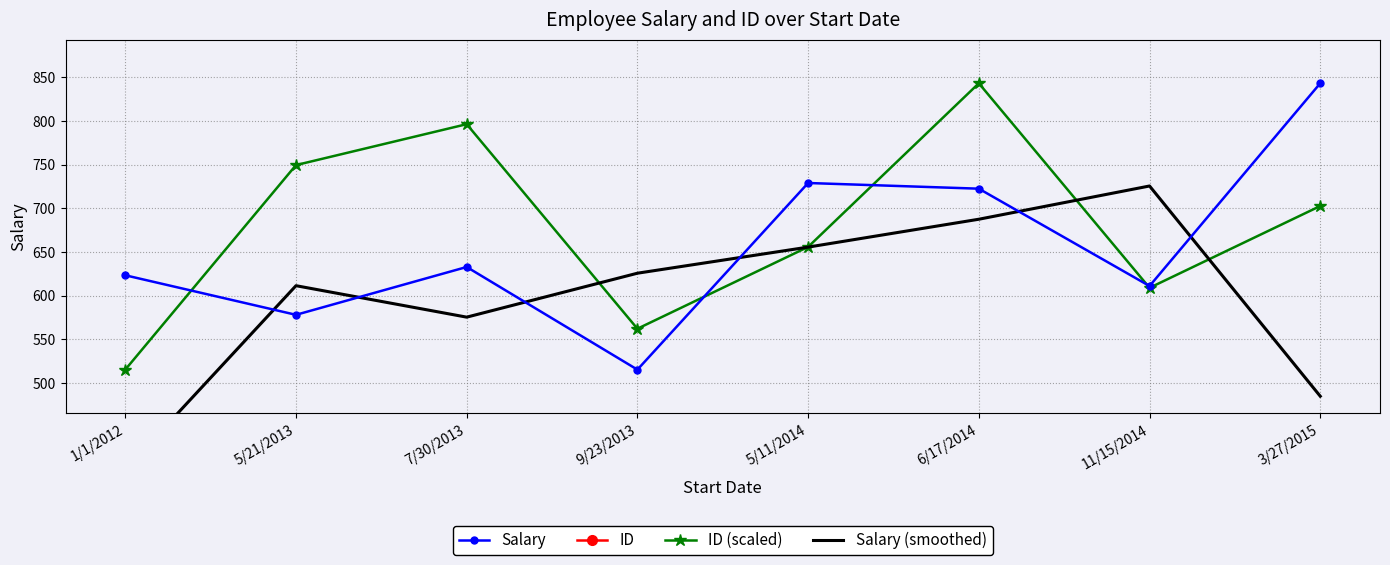

Reading left to right, what are all the values shown in this chart?

Salary: 1/1/2012=623.3	5/21/2013=578.0	7/30/2013=632.8	9/23/2013=515.2	5/11/2014=729.0	6/17/2014=722.5	11/15/2014=611.0	3/27/2015=843.2
ID: 1/1/2012=1.0	5/21/2013=6.0	7/30/2013=7.0	9/23/2013=2.0	5/11/2014=4.0	6/17/2014=8.0	11/15/2014=3.0	3/27/2015=5.0
ID (scaled): 1/1/2012=515.2	5/21/2013=749.5	7/30/2013=796.4	9/23/2013=562.1	5/11/2014=655.8	6/17/2014=843.2	11/15/2014=608.9	3/27/2015=702.7
Salary (smoothed): 1/1/2012=400.4	5/21/2013=611.4	7/30/2013=575.3	9/23/2013=625.7	5/11/2014=655.6	6/17/2014=687.5	11/15/2014=725.6	3/27/2015=484.8